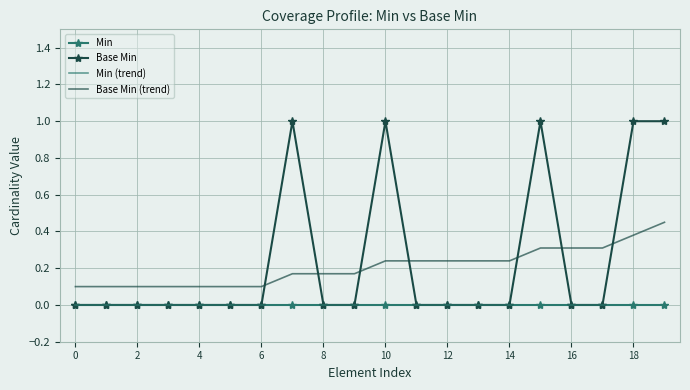

Reading left to right, extract all data points from this chart.

Min: 0.0	0.0	0.0	0.0	0.0	0.0	0.0	0.0	0.0	0.0	0.0	0.0	0.0	0.0	0.0	0.0	0.0	0.0	0.0	0.0
Base Min: 0.0	0.0	0.0	0.0	0.0	0.0	0.0	1.0	0.0	0.0	1.0	0.0	0.0	0.0	0.0	1.0	0.0	0.0	1.0	1.0
Min (trend): 0.0	0.0	0.0	0.0	0.0	0.0	0.0	0.0	0.0	0.0	0.0	0.0	0.0	0.0	0.0	0.0	0.0	0.0	0.0	0.0
Base Min (trend): 0.1	0.1	0.1	0.1	0.1	0.1	0.1	0.2	0.2	0.2	0.2	0.2	0.2	0.2	0.2	0.3	0.3	0.3	0.4	0.5